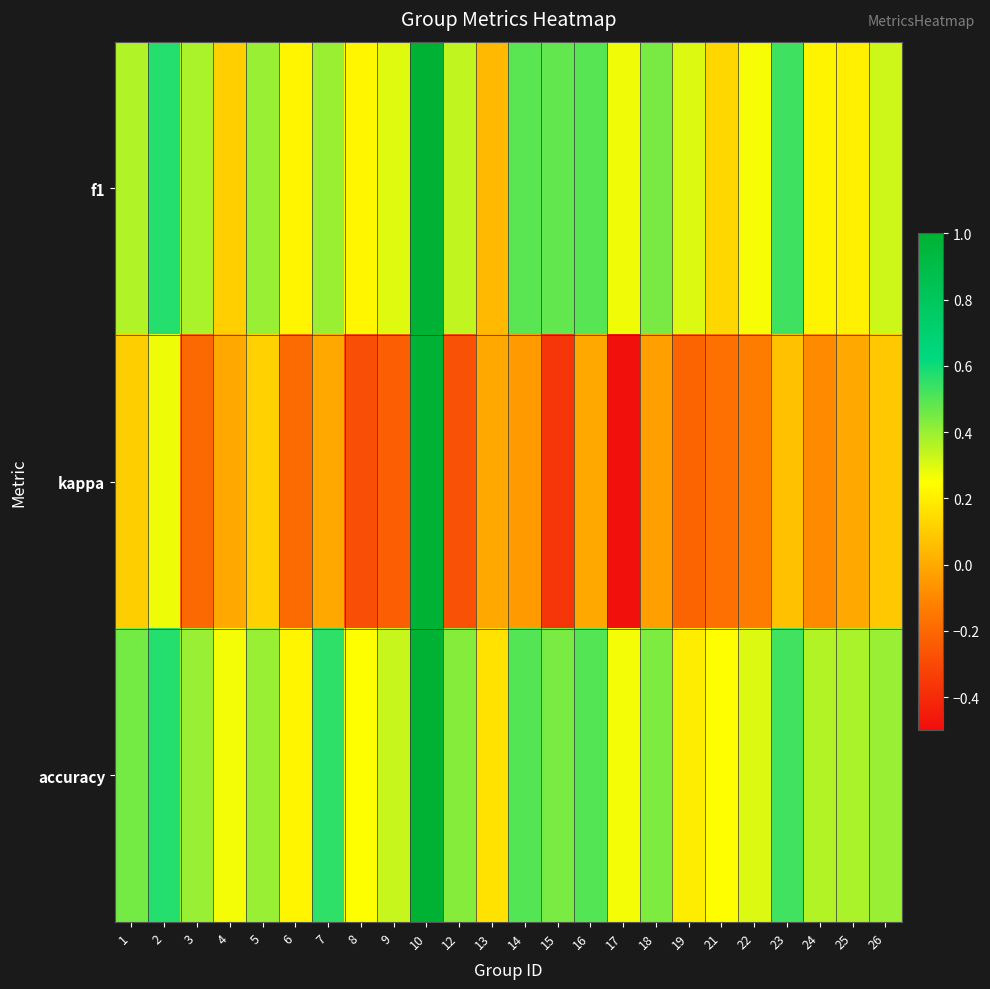

Reading left to right, transcribe all the data shown in this chart.

f1: 1=0.4	2=0.6	3=0.4	4=0.1	5=0.4	6=0.2	7=0.4	8=0.2	9=0.3	10=1.0	12=0.3	13=0.0	14=0.5	15=0.5	16=0.5	17=0.3	18=0.4	19=0.3	21=0.1	22=0.3	23=0.5	24=0.2	25=0.2	26=0.3
kappa: 1=0.1	2=0.3	3=-0.2	4=0.0	5=0.1	6=-0.2	7=0.0	8=-0.3	9=-0.2	10=1.0	12=-0.3	13=0.0	14=-0.0	15=-0.4	16=0.0	17=-0.5	18=-0.0	19=-0.2	21=-0.2	22=-0.1	23=0.1	24=-0.1	25=0.0	26=0.1
accuracy: 1=0.5	2=0.6	3=0.4	4=0.3	5=0.4	6=0.2	7=0.6	8=0.2	9=0.3	10=1.0	12=0.4	13=0.2	14=0.5	15=0.4	16=0.5	17=0.3	18=0.4	19=0.2	21=0.2	22=0.3	23=0.5	24=0.4	25=0.4	26=0.4